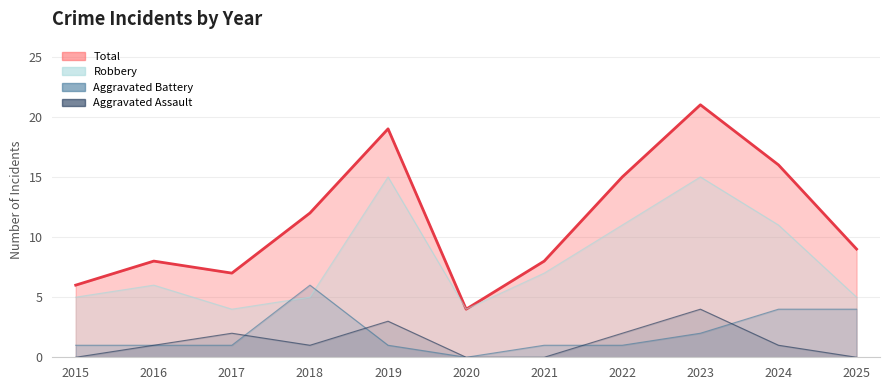

Rank the categories by Aggravated Battery value from highest to lowest.

2018, 2024, 2025, 2023, 2015, 2016, 2017, 2019, 2021, 2022, 2020